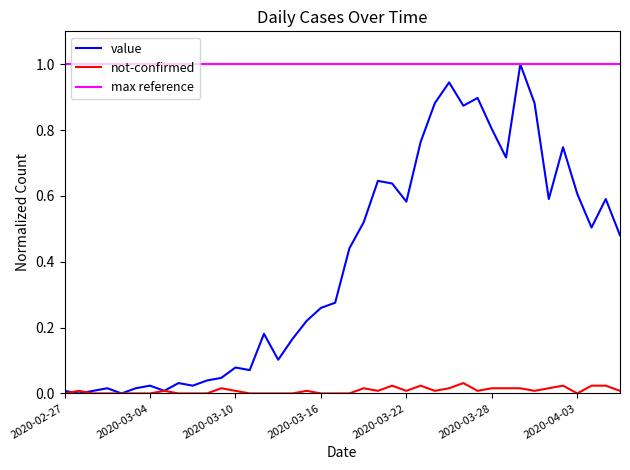

True or false: max reference and not-confirmed intersect in this chart.

False